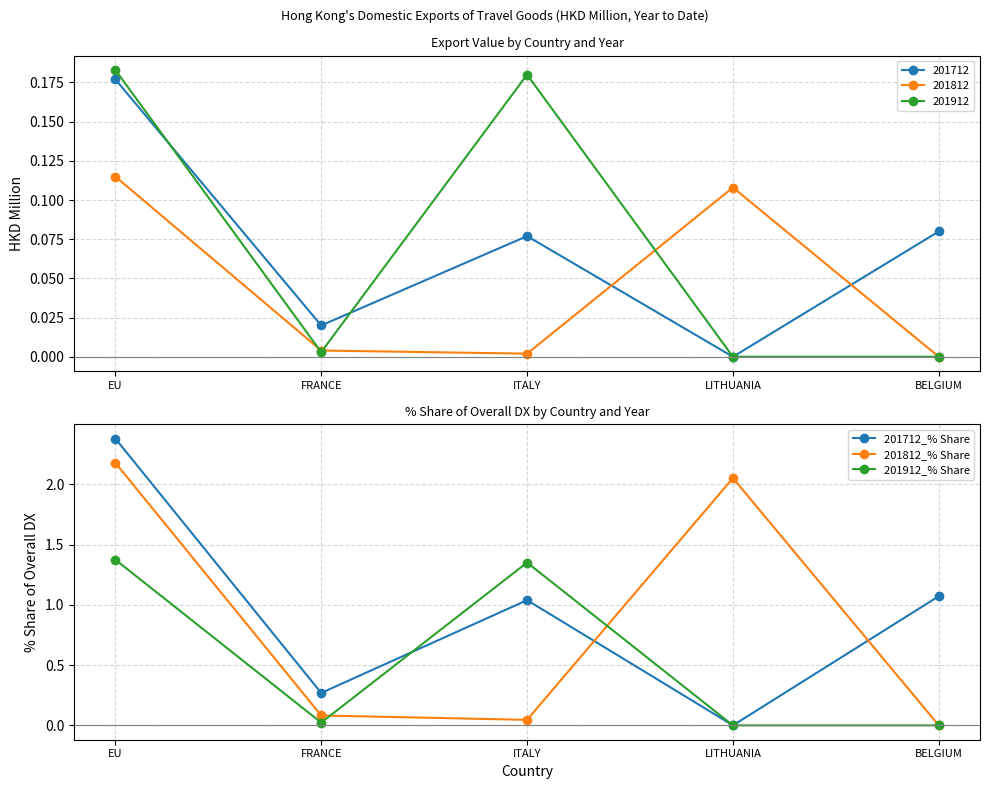

How many interior local valleys does the 201912_% Share series have?

1